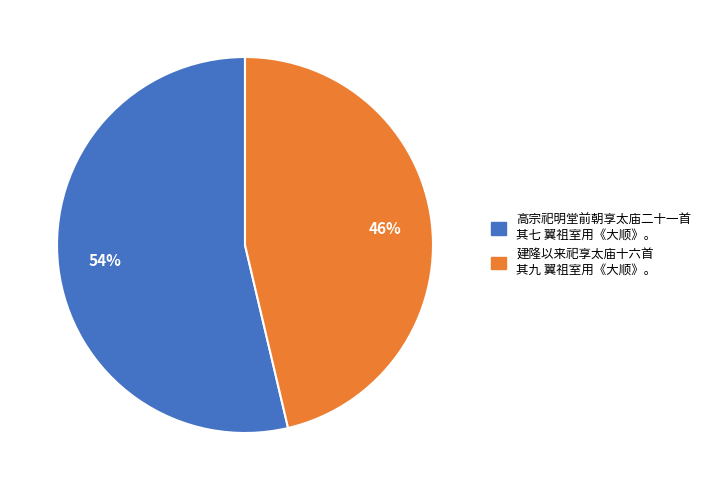

Which has a higher value, 建隆以来祀享太庙十六首 其九 翼祖室用《大顺》。 or 高宗祀明堂前朝享太庙二十一首 其七 翼祖室用《大顺》。?

高宗祀明堂前朝享太庙二十一首 其七 翼祖室用《大顺》。